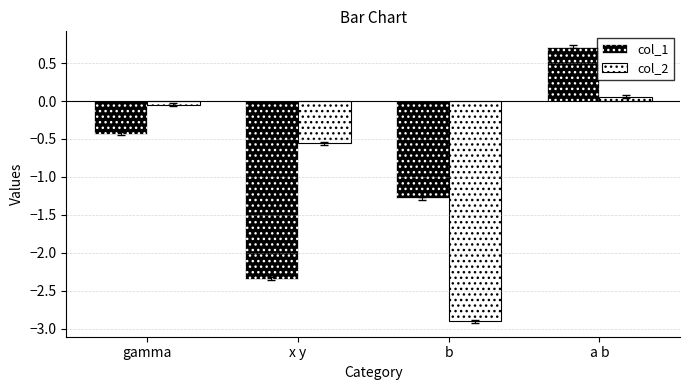

At which category does the chart reach its peak across all series?

a b